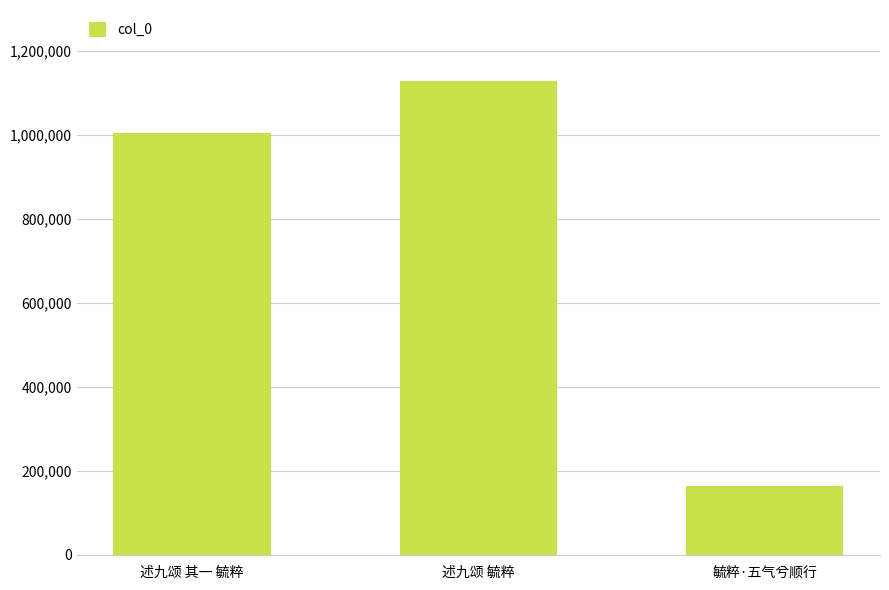

Between 述九颂 毓粹 and 毓粹·五气兮顺行, which is larger?

述九颂 毓粹